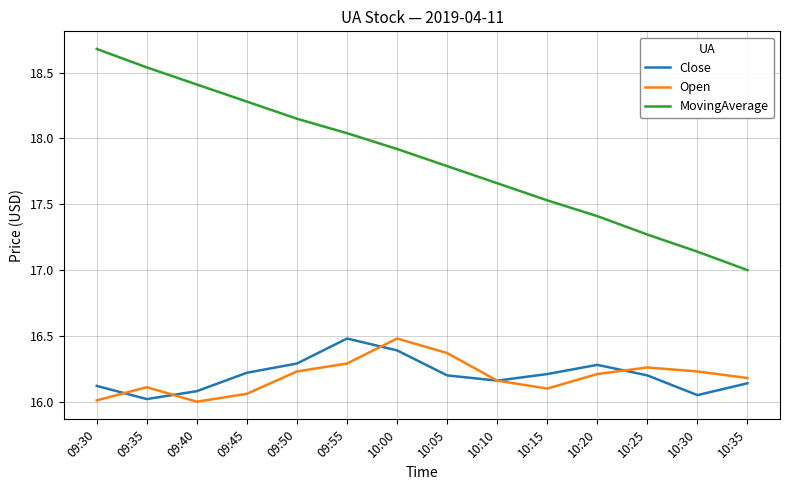

True or false: Close and Open intersect in this chart.

True